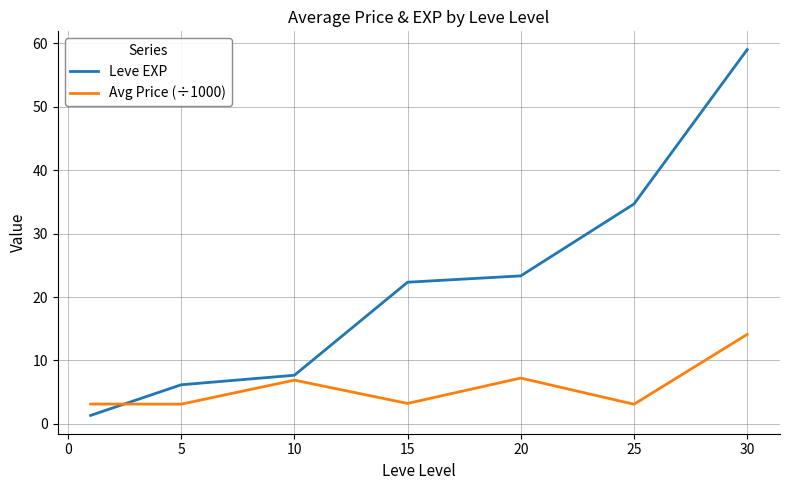

Which series has the widest spread of values?

Leve EXP